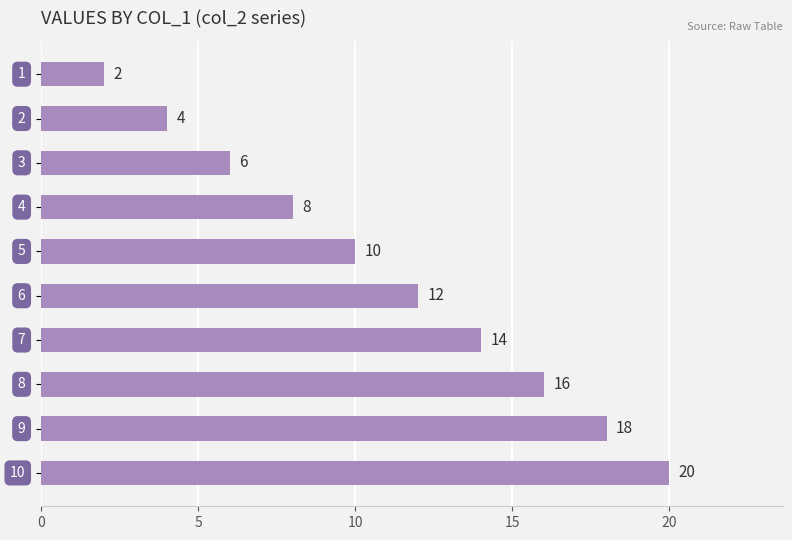

What is the value of the 9th bar from the top?

18